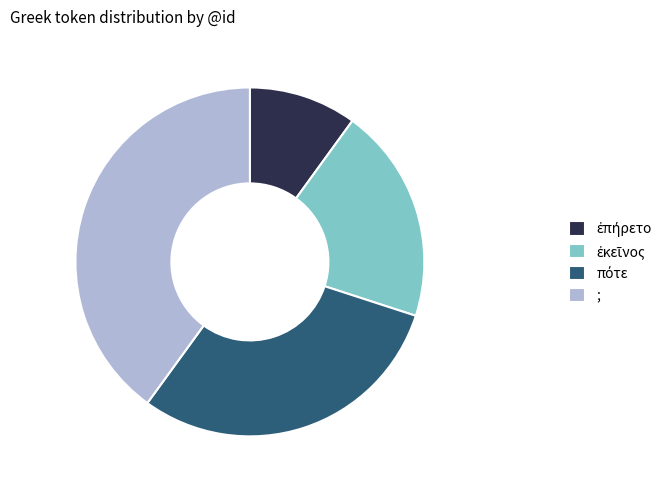

Is it true that ; is 40% of the pie?

True